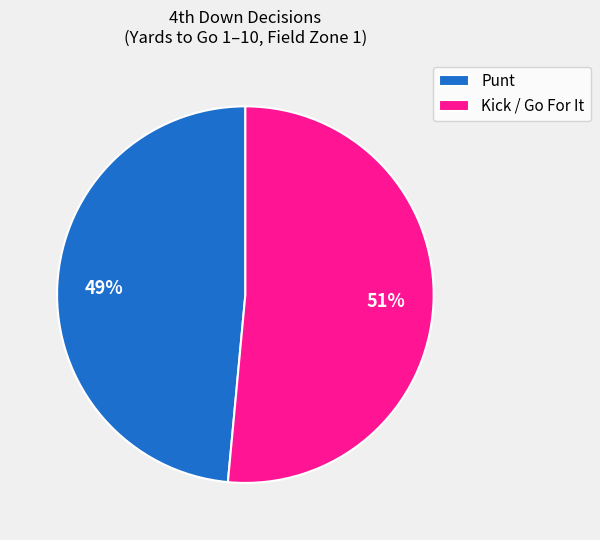

The Kick / Go For It slice represents 51% of the pie. True or false?

True